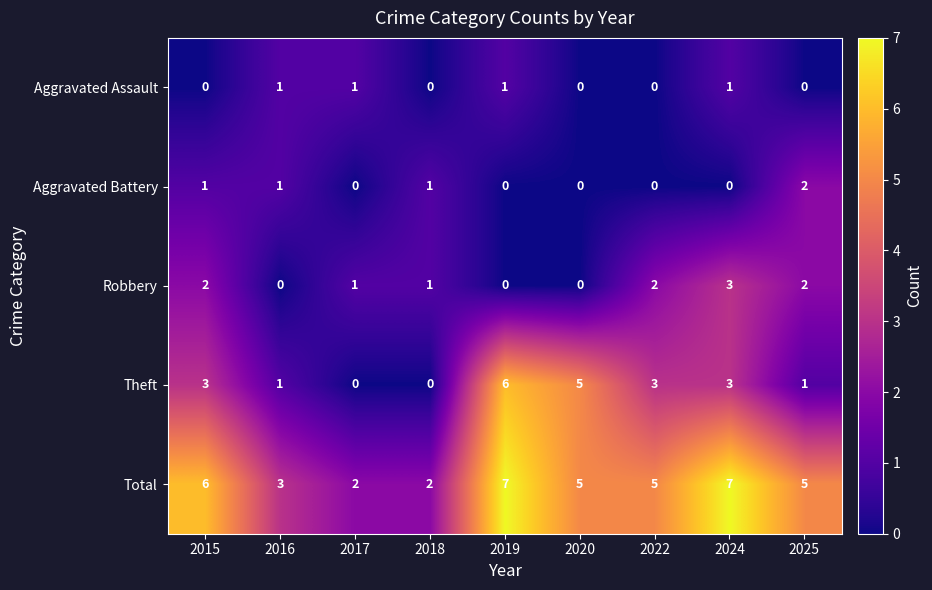

At how many categories does at least one series exceed 1?

9